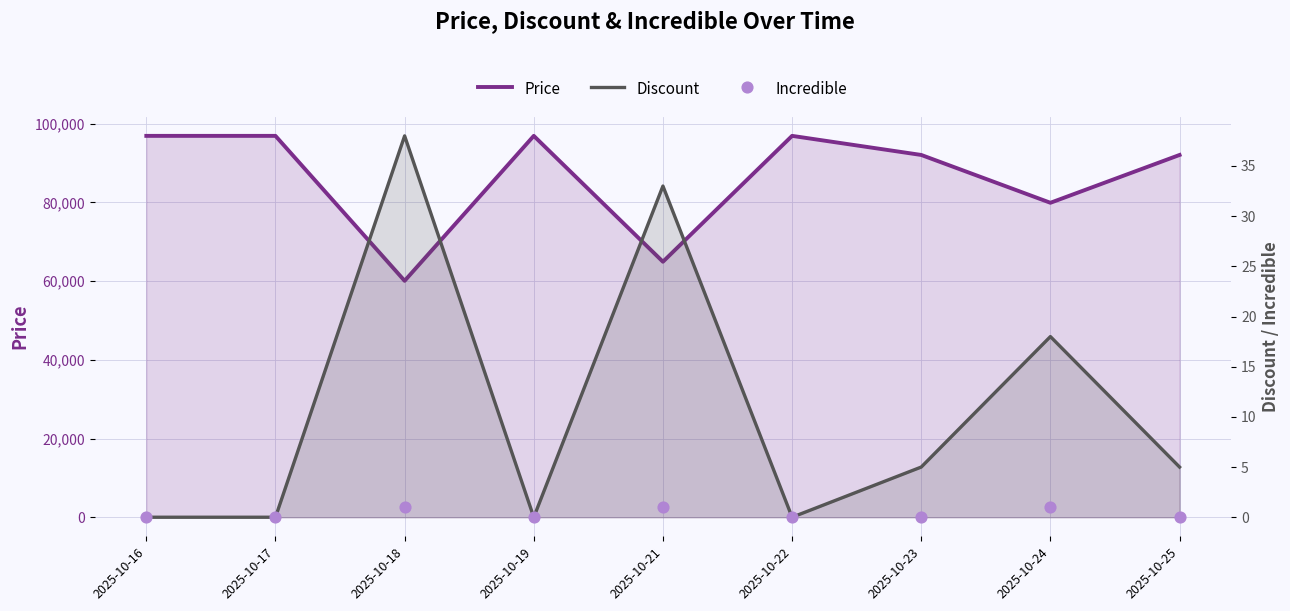

What is the total value across all series at 2025-10-24?

79919